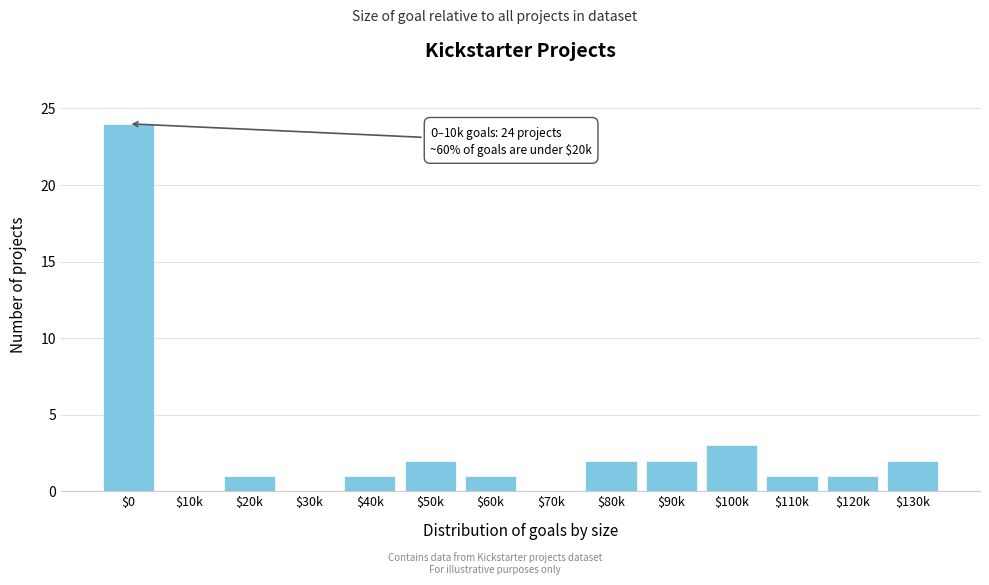

What is the maximum value shown in the chart?

24